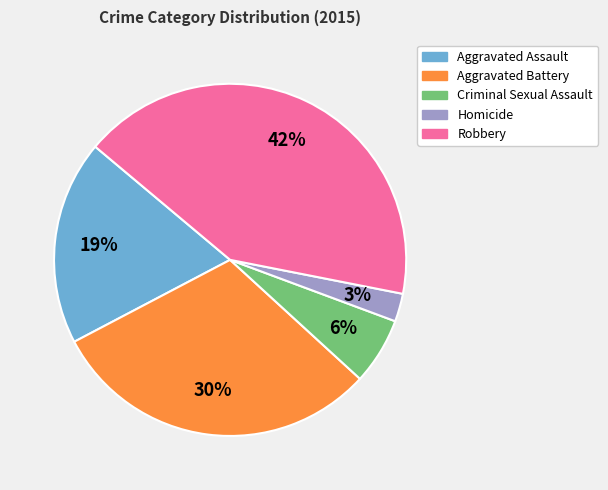

Which has a higher value, Aggravated Assault or Robbery?

Robbery